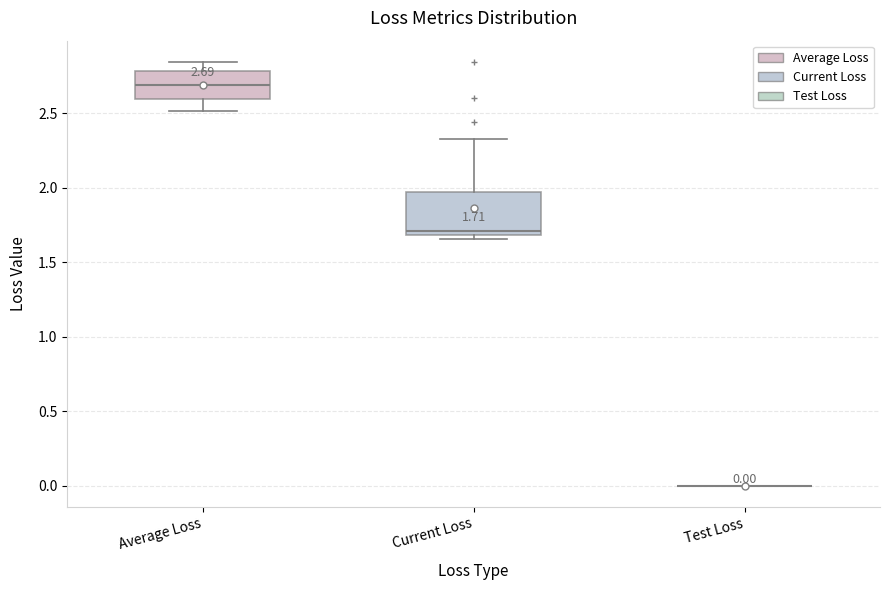

Which box is the tallest, from its lower edge to its upper edge?

Current Loss